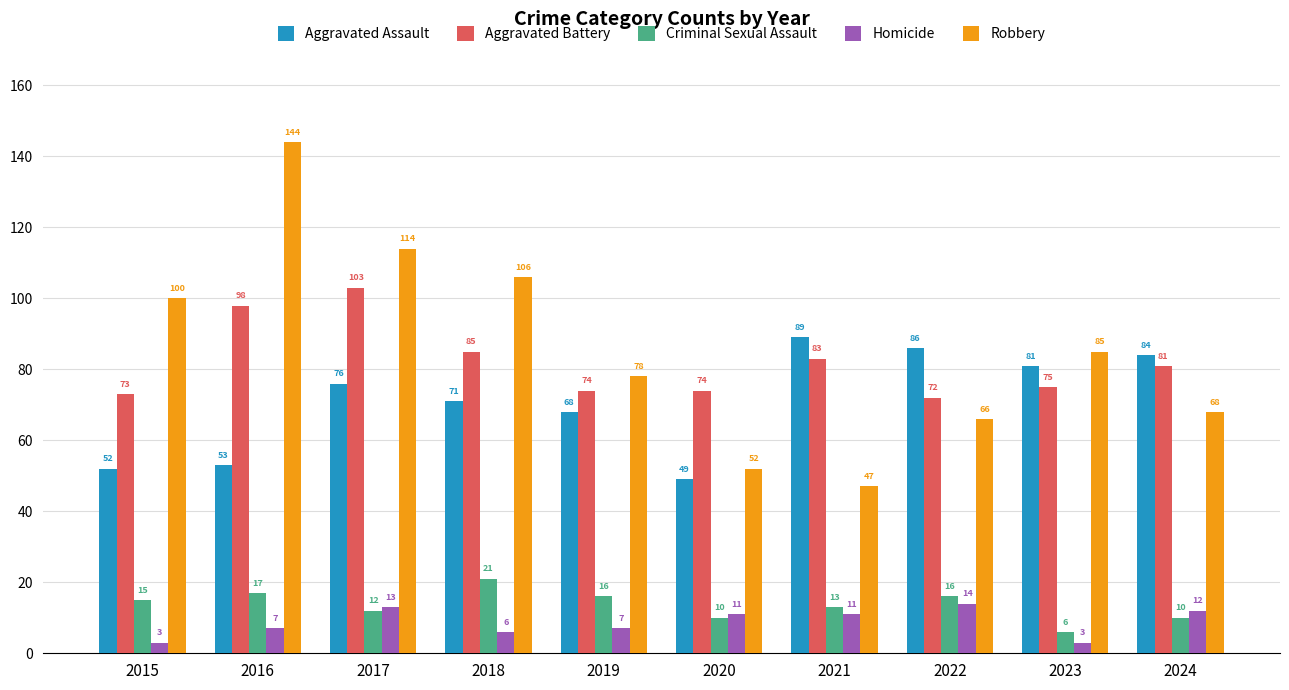

Between 2019 and 2024, which series saw the biggest shift?

Aggravated Assault